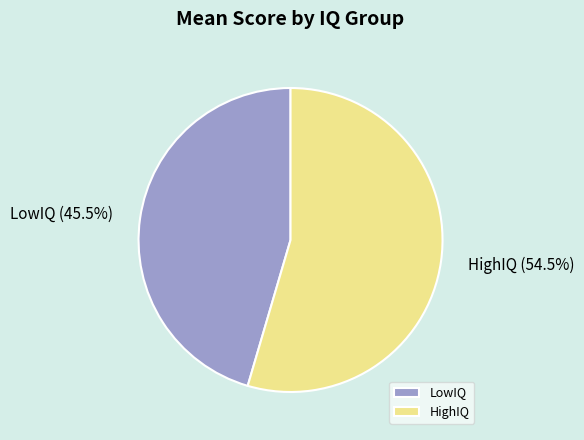

Is there a majority slice in this chart?

Yes